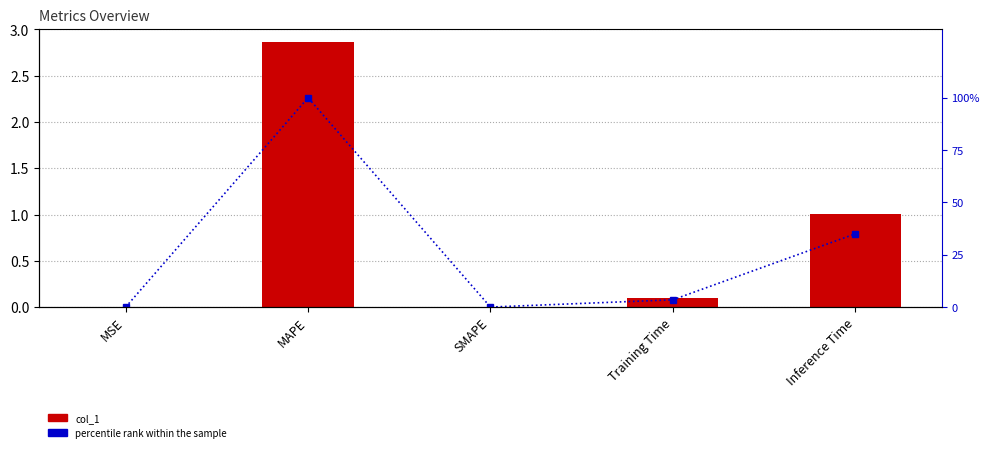

List the series in order of their overall mean, lowest first.

col_1, percentile rank within the sample